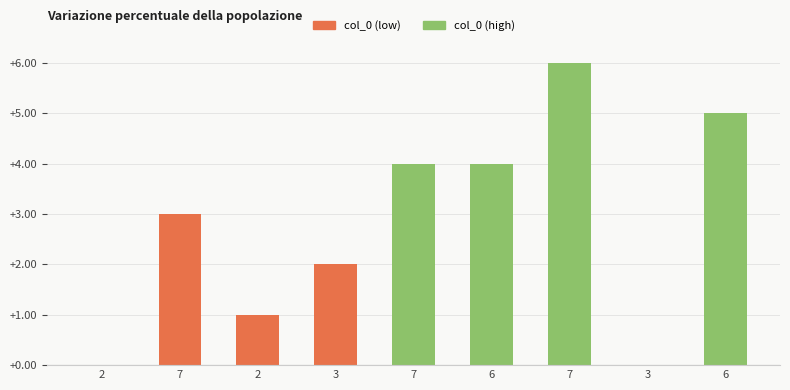

What is the maximum value shown in the chart?

6